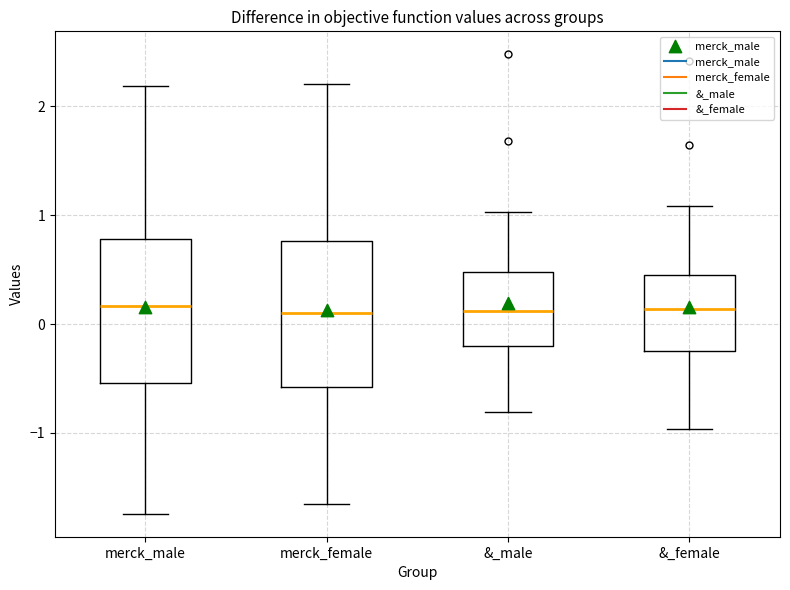

Reading left to right, transcribe this box plot: for each box, give where its median line is, the range the box spans, and where its two whiskers end, as read against the y-axis. The values are not printed on the chart, so give them approximately, as read against the axis.

merck_male: median 0.2, box -0.5 to 0.8, whiskers -1.7 to 2.2
merck_female: median 0.1, box -0.6 to 0.8, whiskers -1.7 to 2.2
&_male: median 0.1, box -0.2 to 0.5, whiskers -0.8 to 1.0
&_female: median 0.1, box -0.2 to 0.4, whiskers -1.0 to 1.1